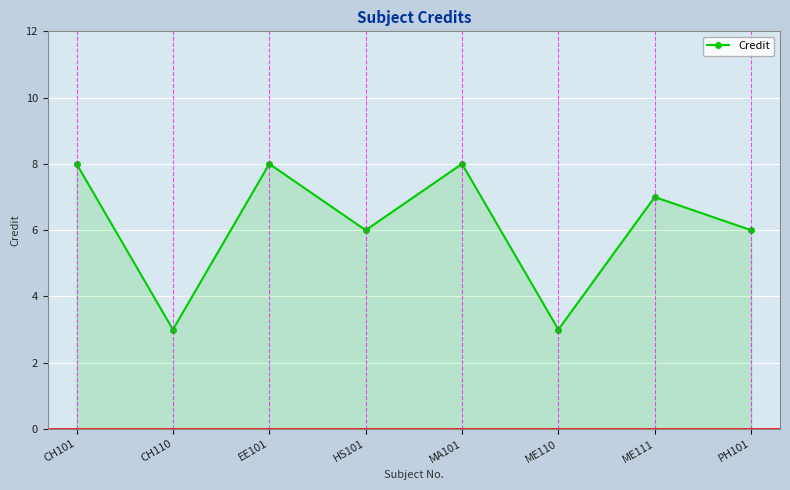

What is the greatest value displayed?

8